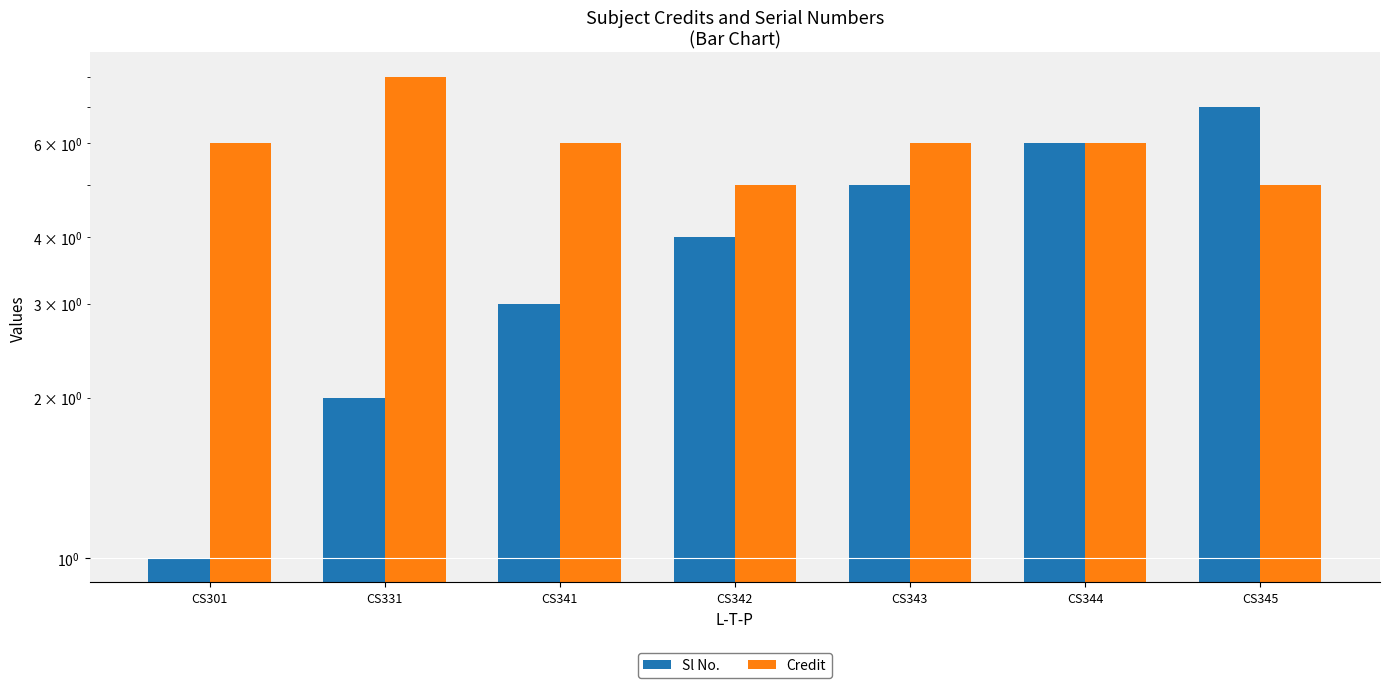

Which series has the largest range (max minus min)?

Sl No.